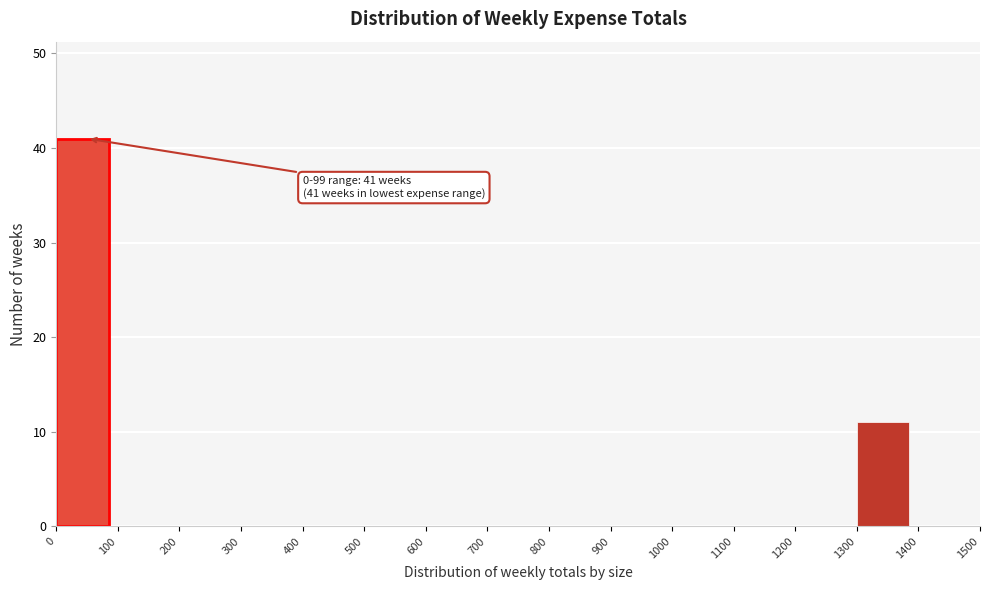

Over which range of the x-axis is the bar tallest?

0 to 100